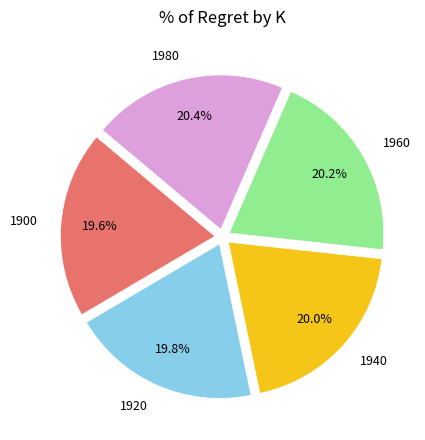

Is 1940 the majority of the pie?

No